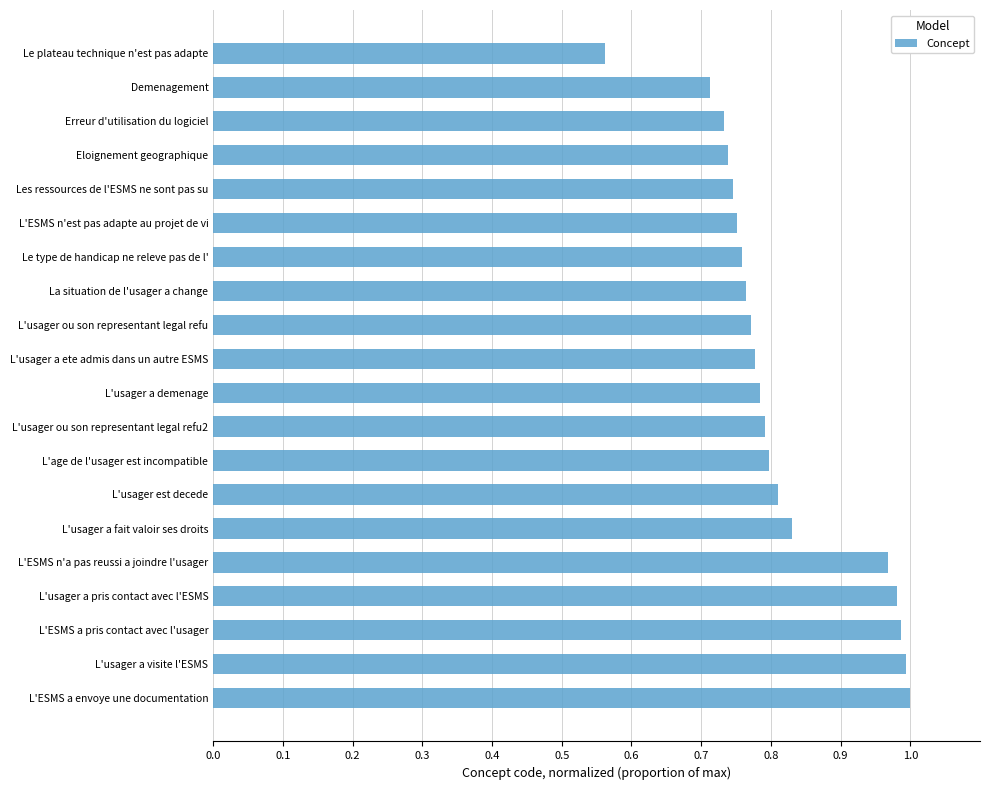

What position from the top is L'age de l'usager est incompatible?

13